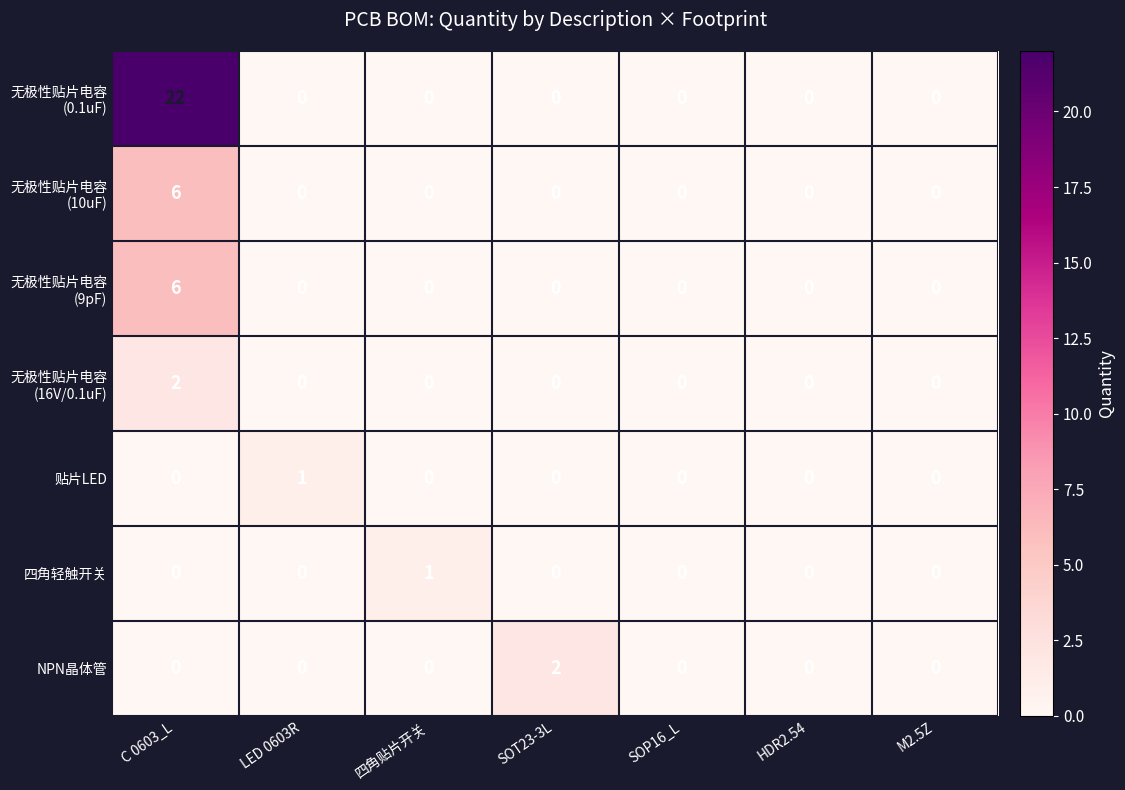

The value of 贴片LED at C 0603_L is 0. True or false?

True